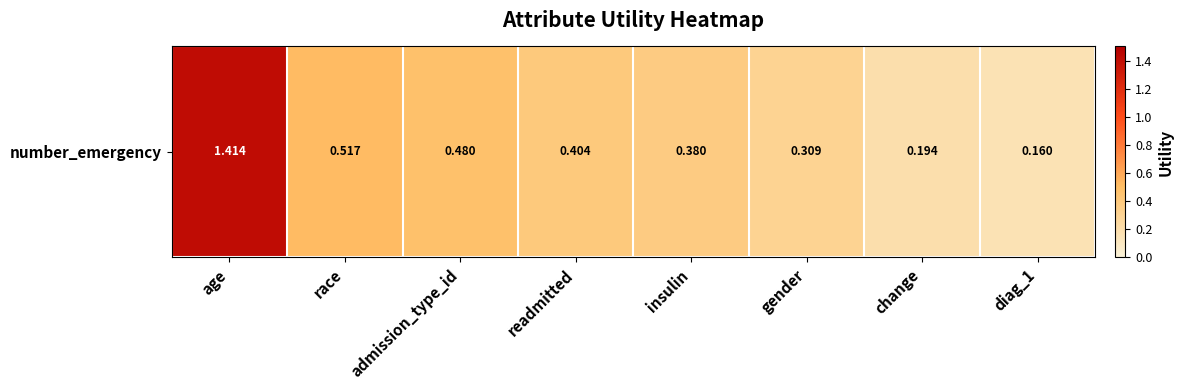

What is the maximum value shown in the chart?

1.4